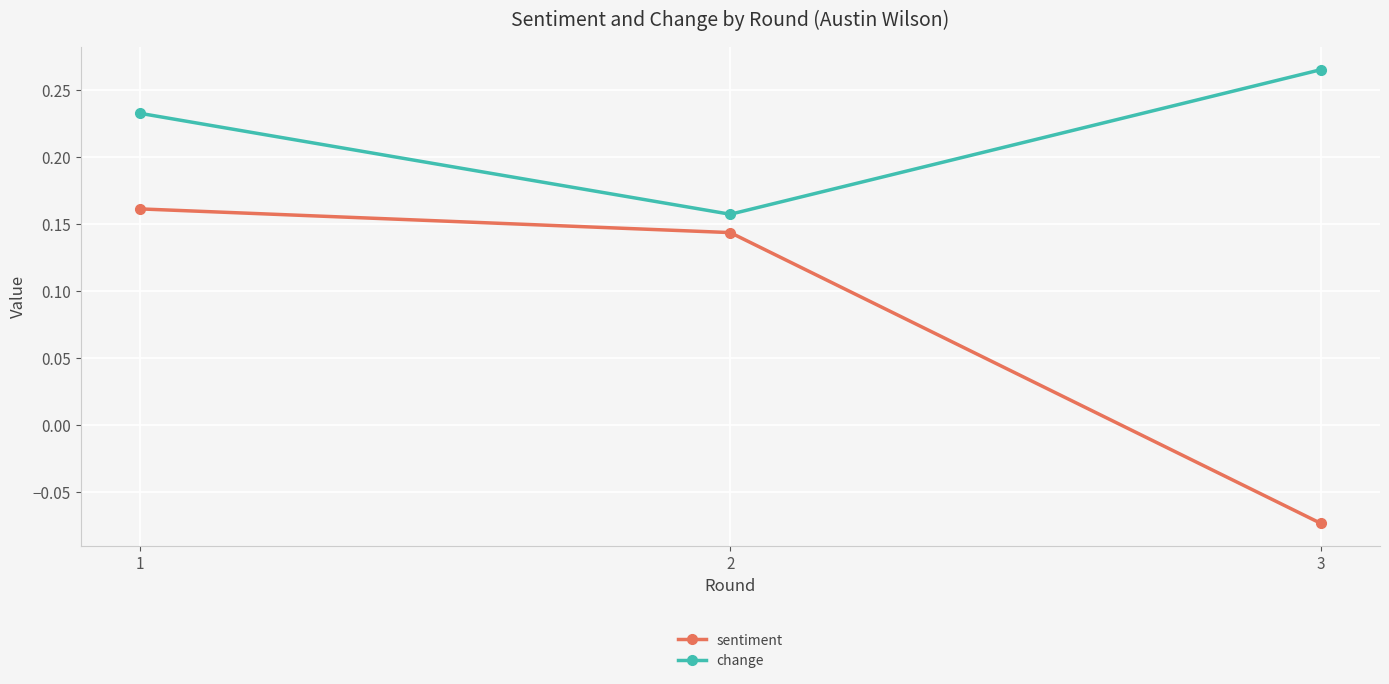

At which category is the sum across all series the highest?

1